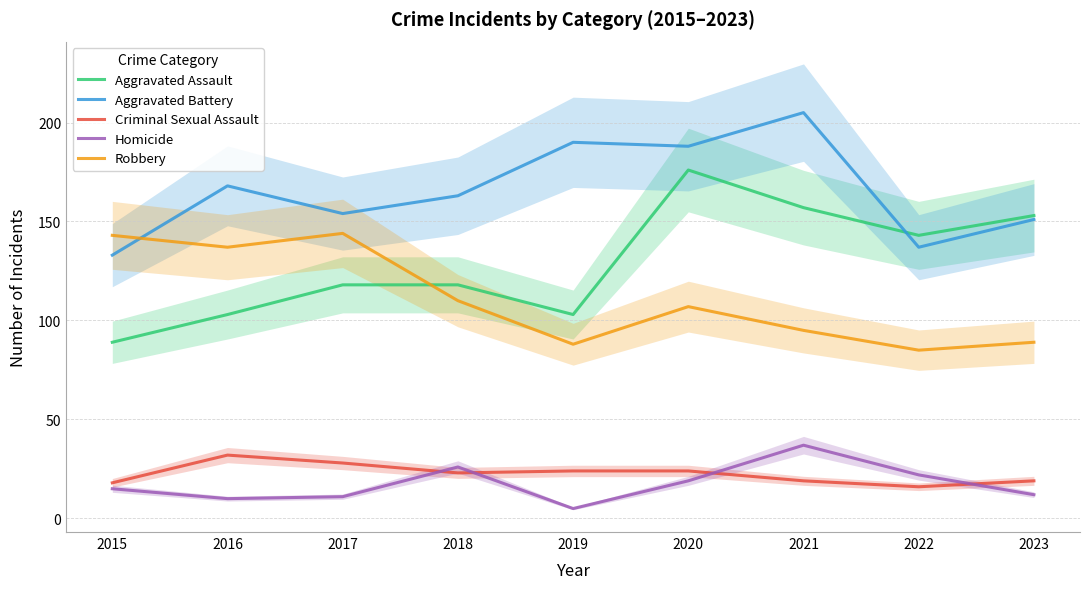

Which series has the largest total across all categories?

Aggravated Battery